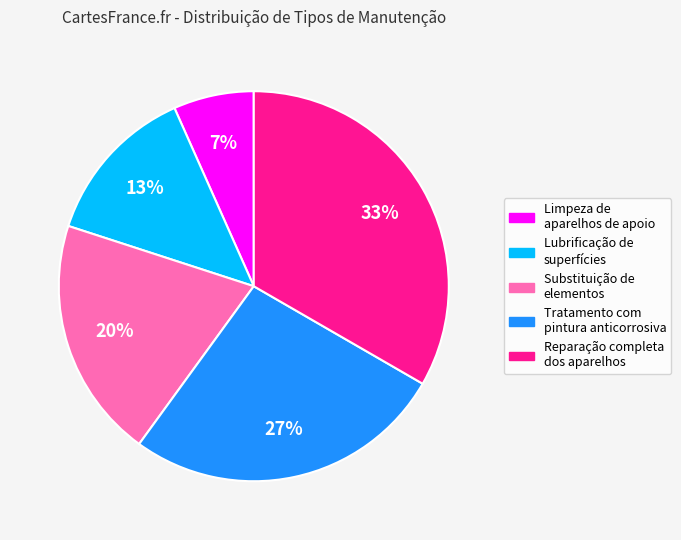

To the nearest percent, what is the average slice percentage?

20%